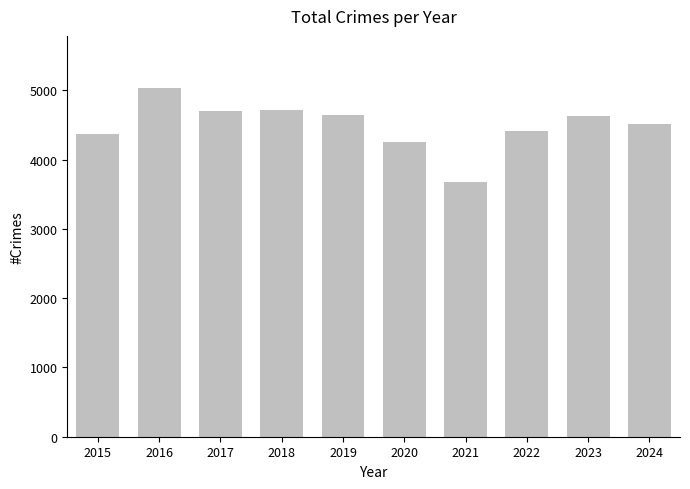

Is it true that the value at 2024 is 5913?

False